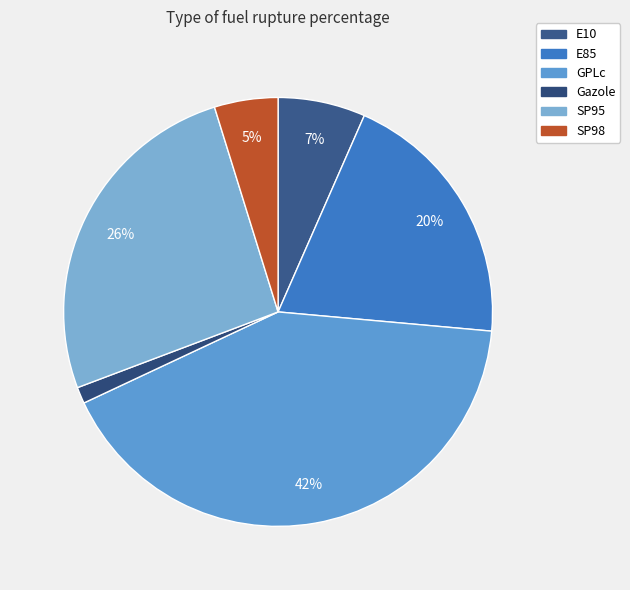

Approximately how many times larger is the value at GPLc compared to SP95?

1.6